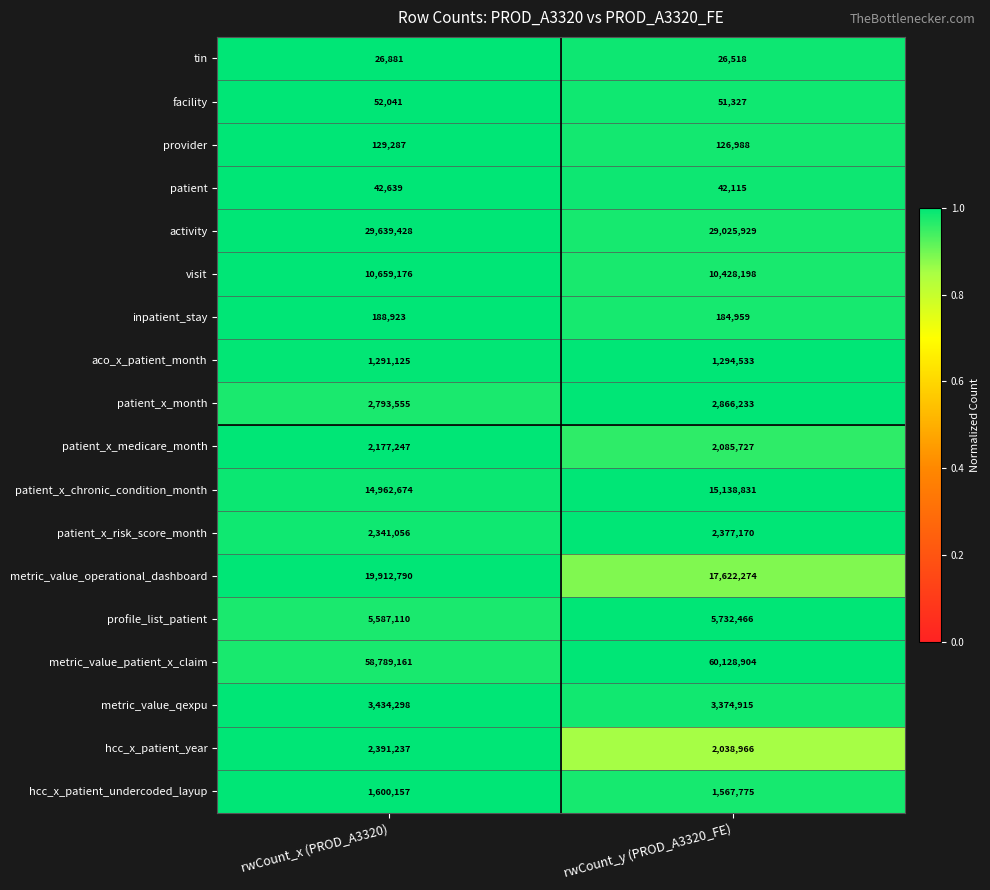

What is the total value across all series at rwCount_y (PROD_A3320_FE)?

154113828